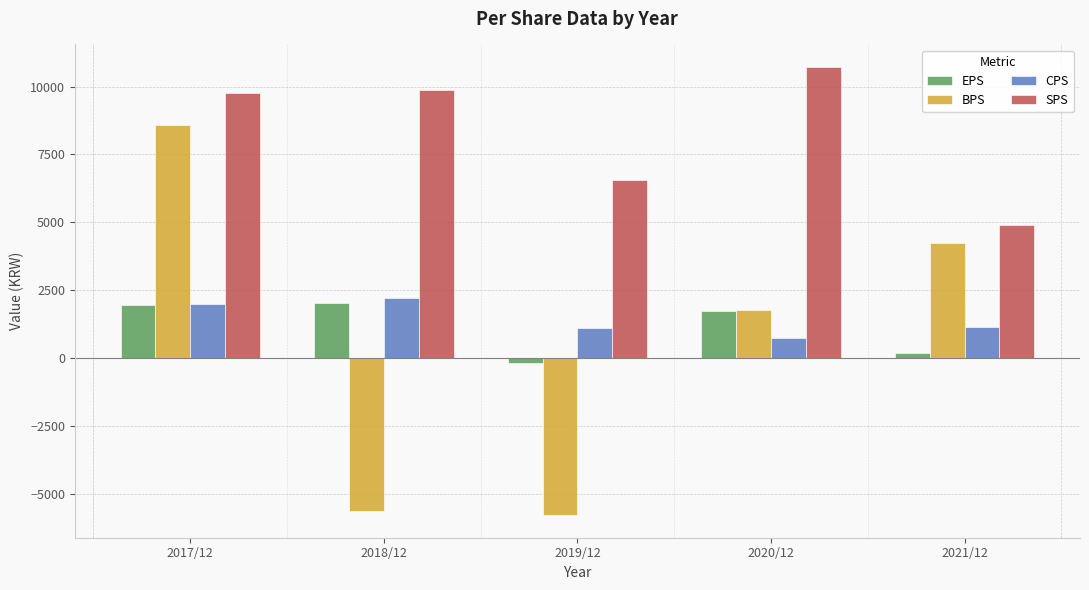

At which label does EPS first exceed 1746?

2017/12